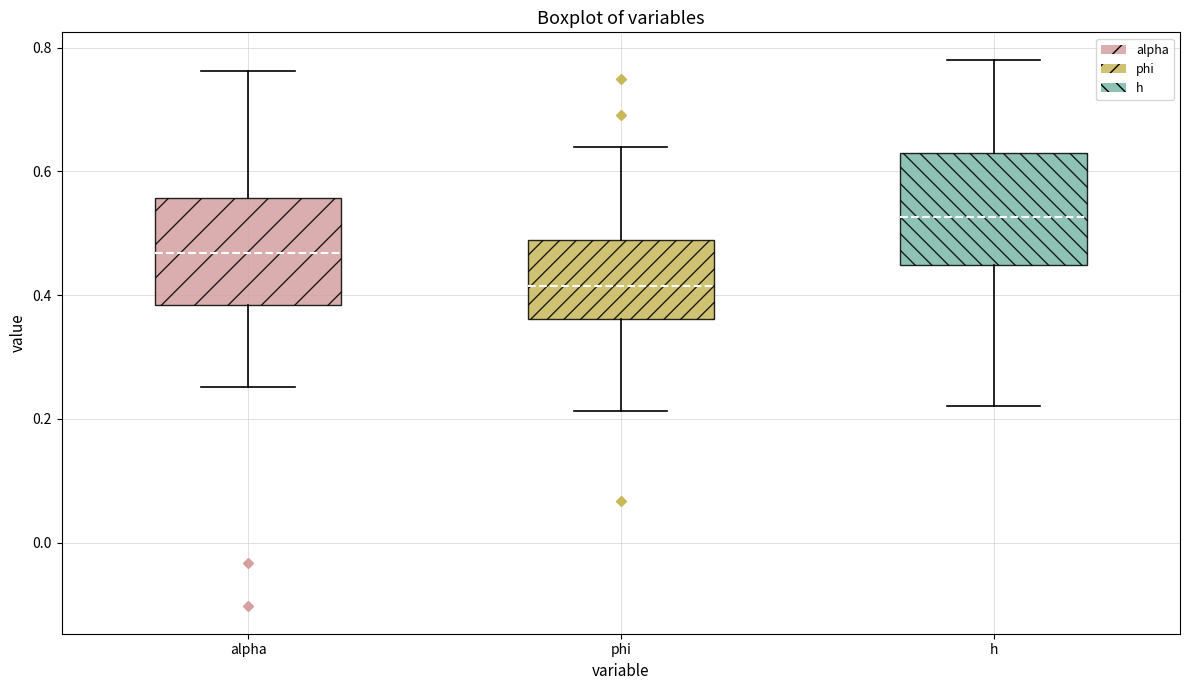

Reading left to right, read every box against the y-axis: the position of its median line, the range the box covers, and the ends of its whiskers. The values are not printed on the chart, so give them approximately, as read against the axis.

alpha: median 0.46, box 0.38 to 0.56, whiskers 0.26 to 0.76
phi: median 0.42, box 0.36 to 0.48, whiskers 0.22 to 0.64
h: median 0.52, box 0.44 to 0.62, whiskers 0.22 to 0.78